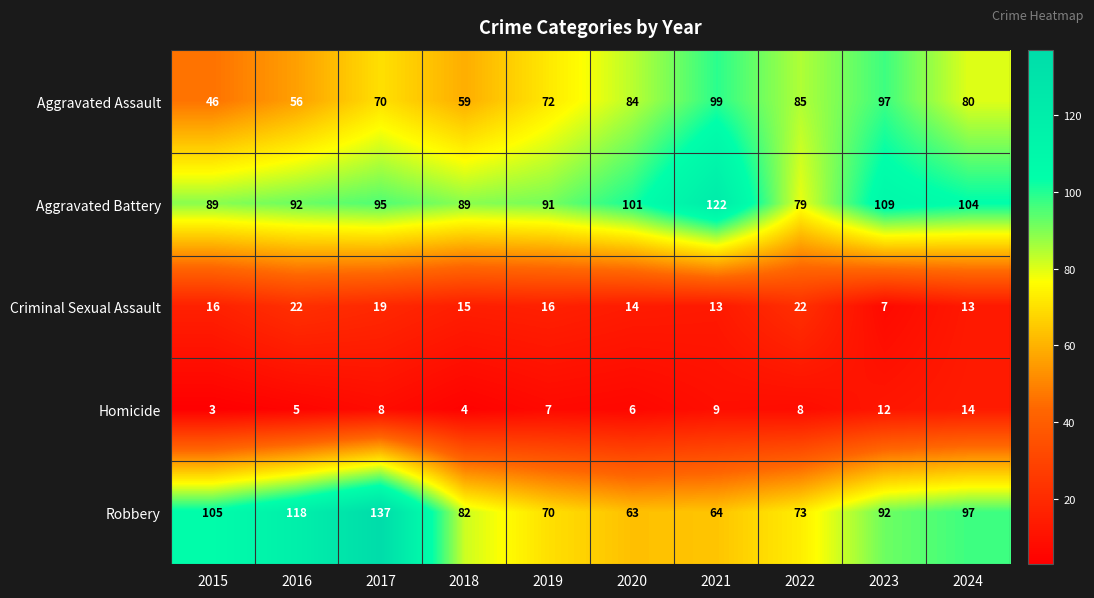

What is the average value of the Aggravated Assault series?

75